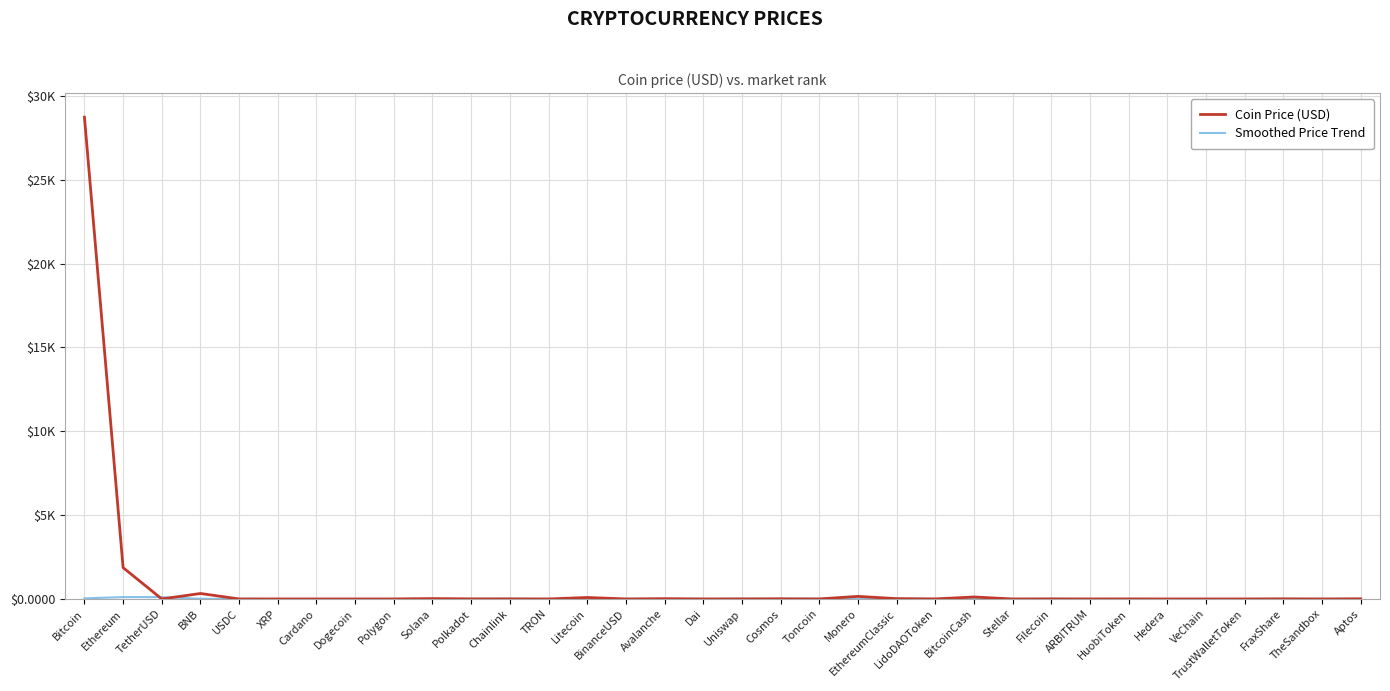

The Coin Price (USD) series shows 88.8 at Litecoin. True or false?

True